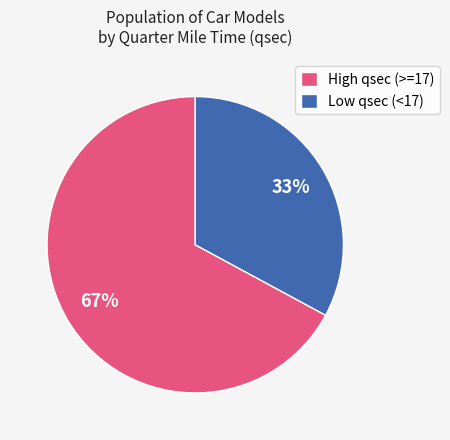

How many slices are in this pie chart?

2